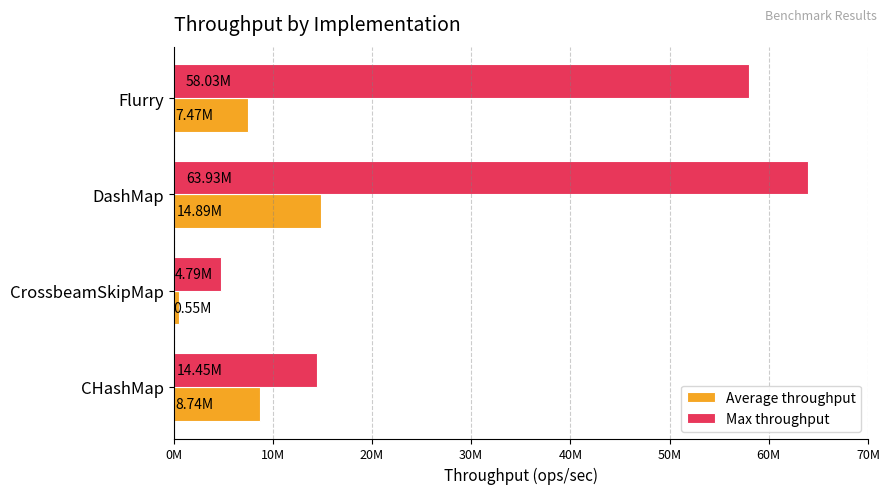

At which label does Average throughput reach its minimum?

CrossbeamSkipMap